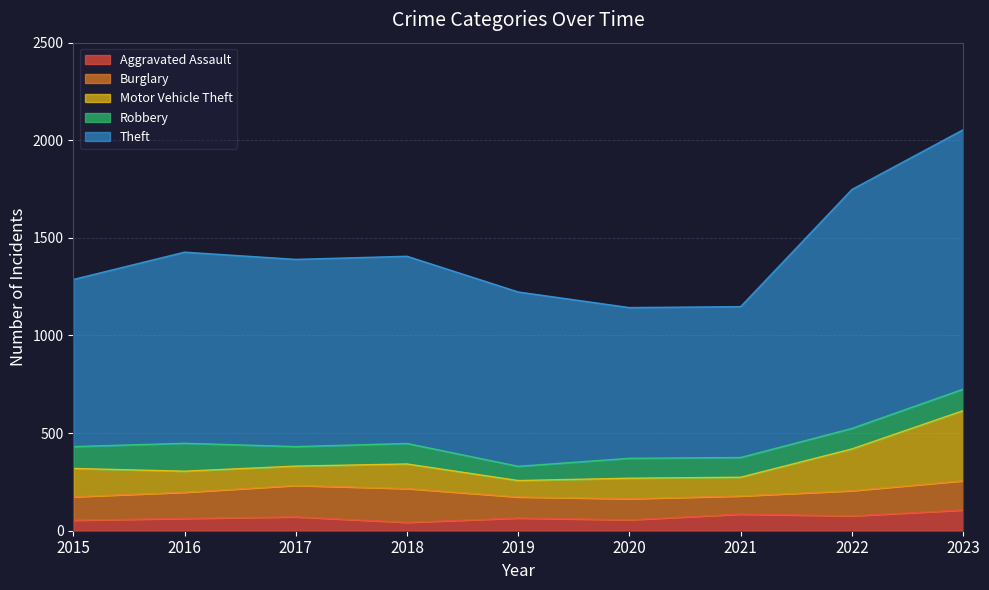

What value does the Aggravated Assault series have at 2023?

106